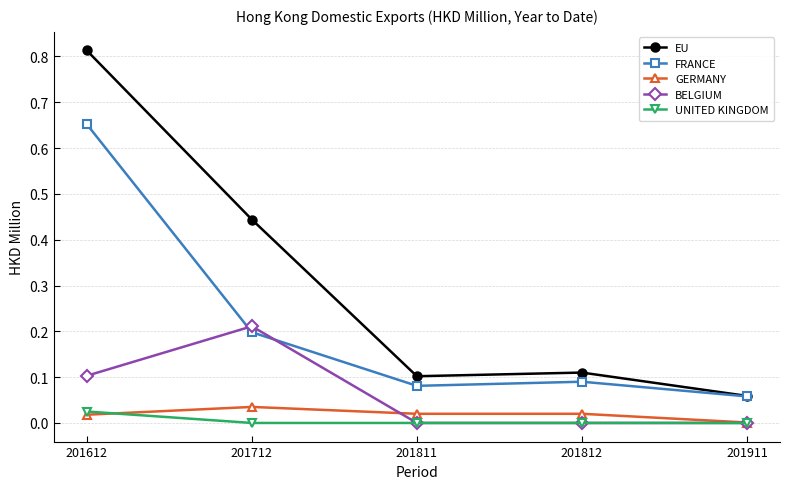

Is this an area chart (filled region under the line)?

No